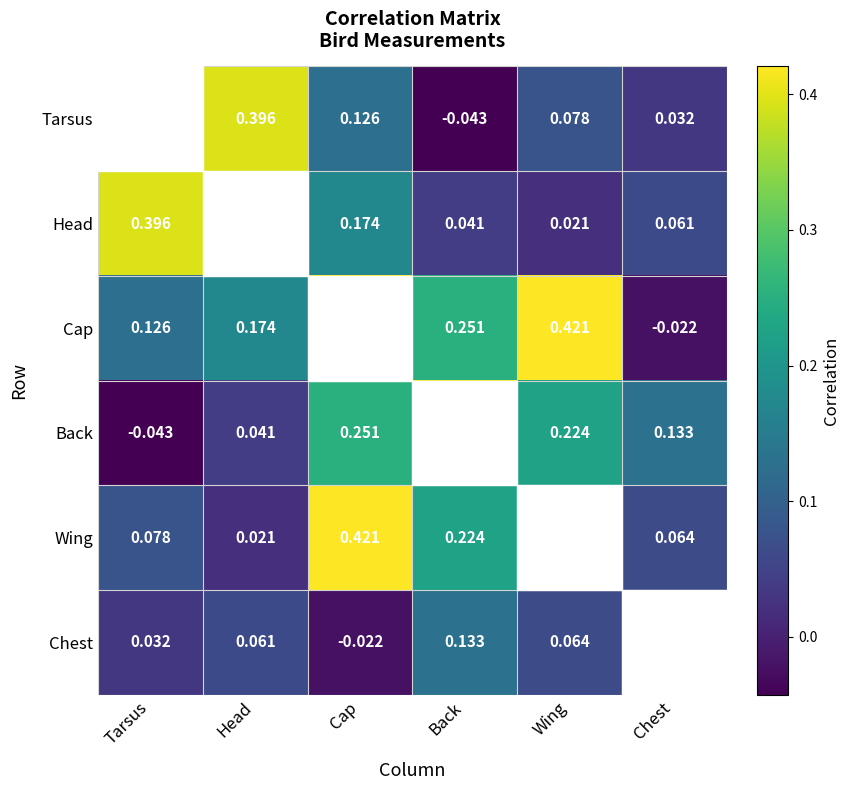

Is it true that Cap equals -0.0 at Chest?

False